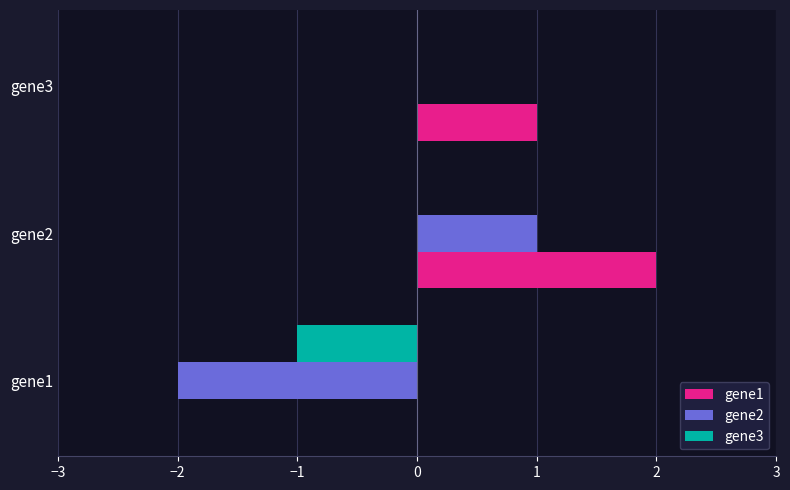

At which category is the sum across all series the highest?

gene2